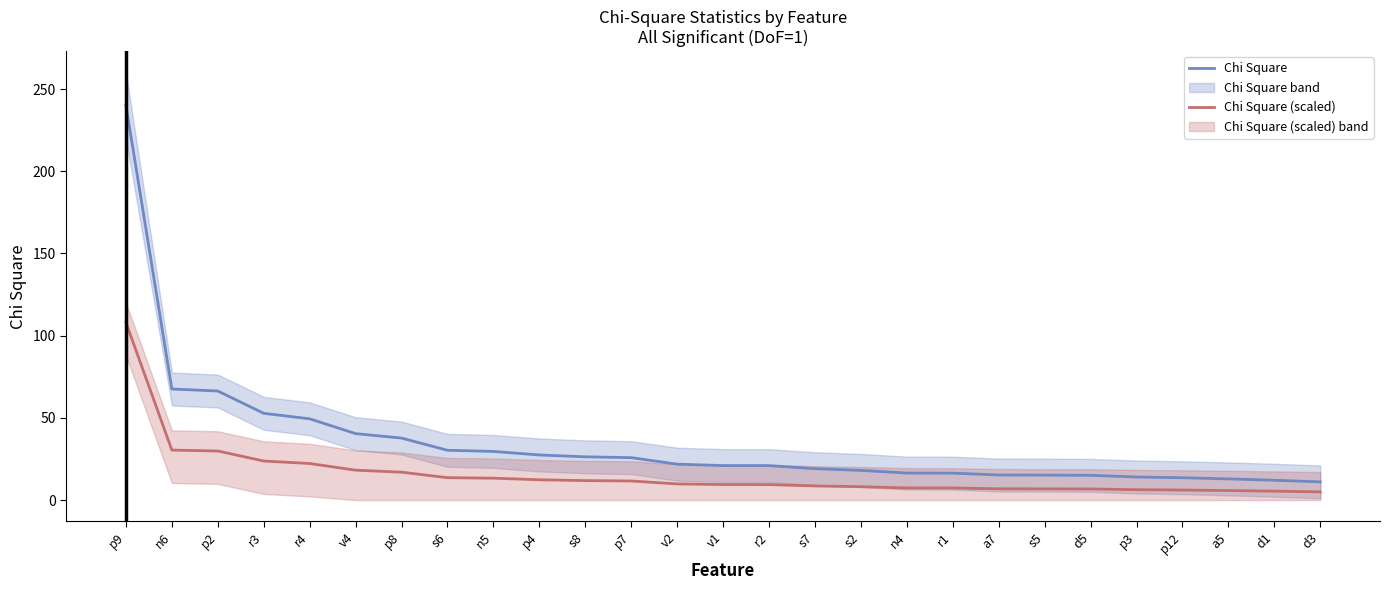

True or false: Chi Square and Chi Square (scaled) cross at least once.

False